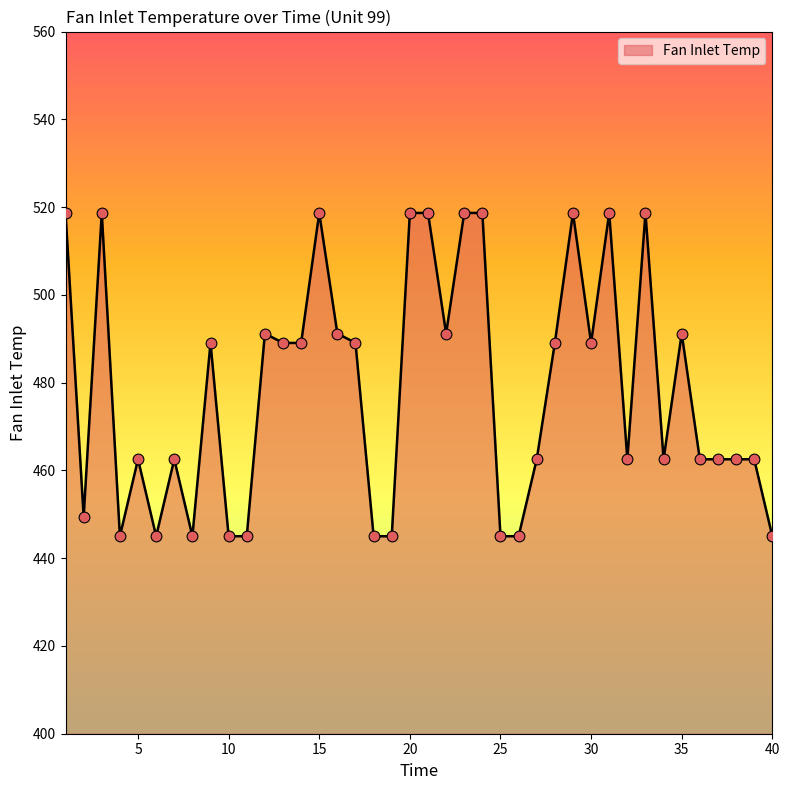

What is the difference between the maximum and minimum values?

73.7